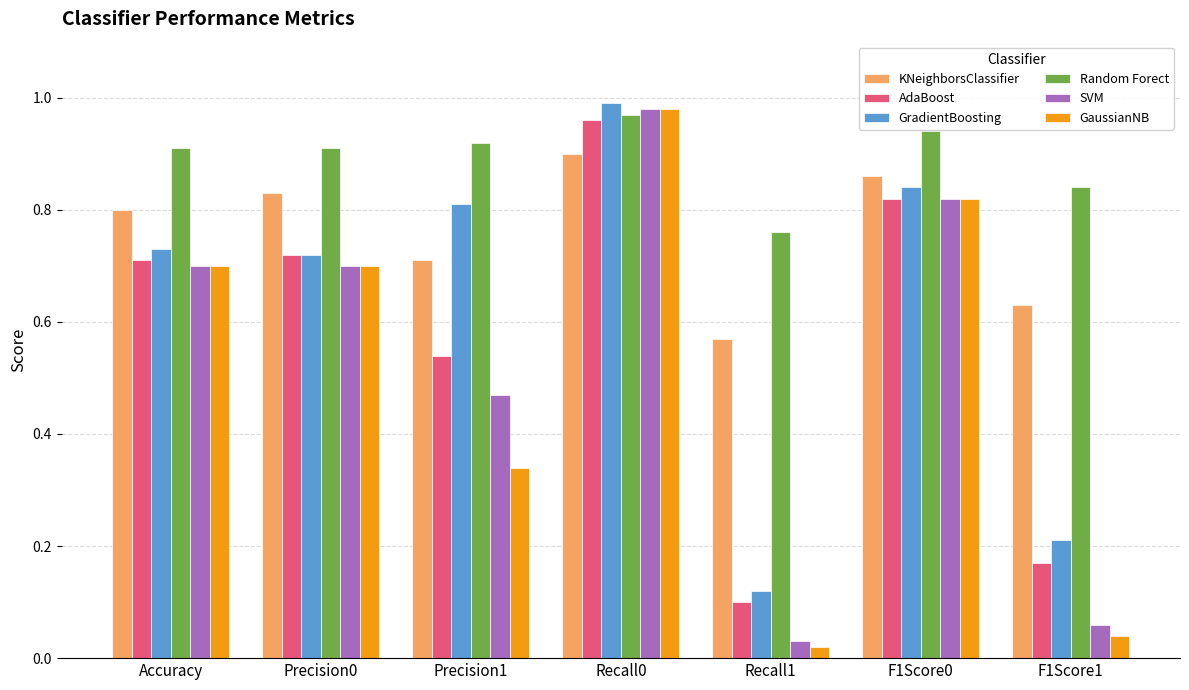

At how many categories does at least one series exceed 0?

7